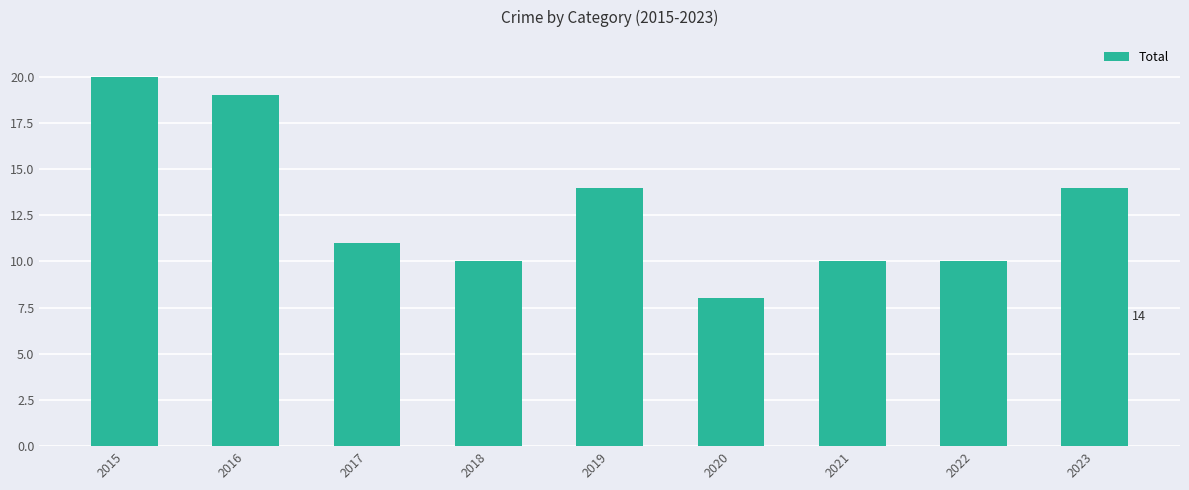

What is the sum of all values?

116